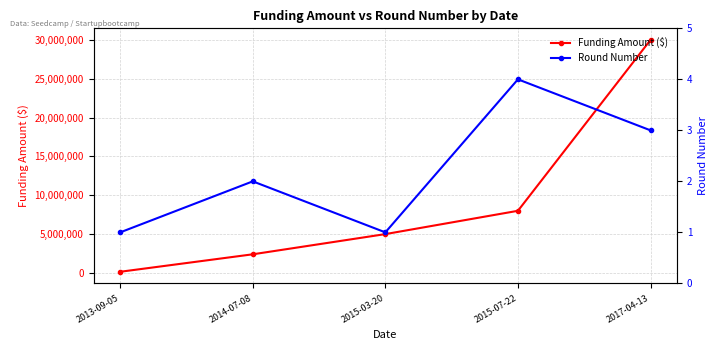

List the labels in order of Funding Amount ($) value, largest first.

2017-04-13, 2015-07-22, 2015-03-20, 2014-07-08, 2013-09-05